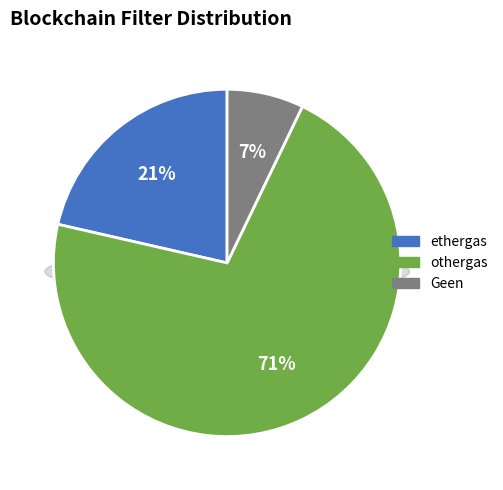

Which category accounts for the majority?

othergas